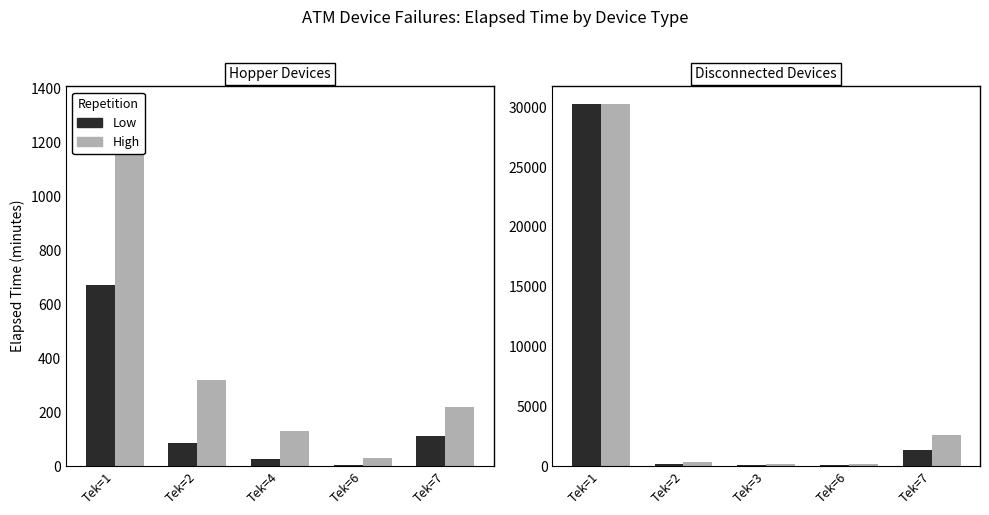

What value does the Low series have at Tek=1, to the nearest 10?

30250